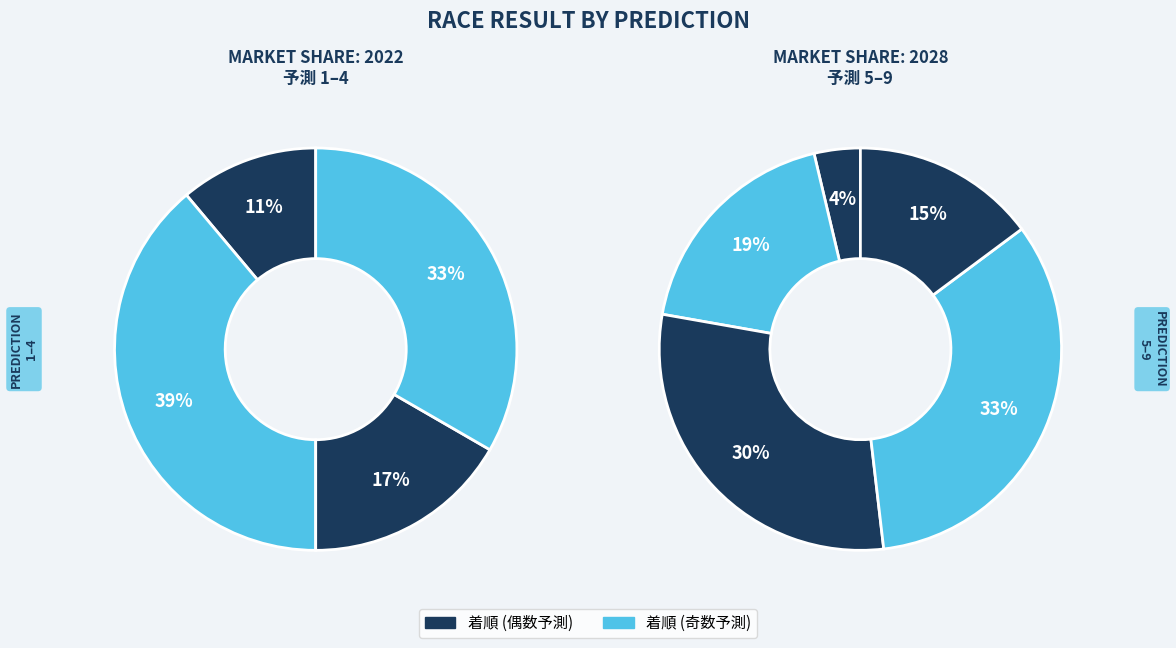

The 9 slice represents 17% of the pie. True or false?

False